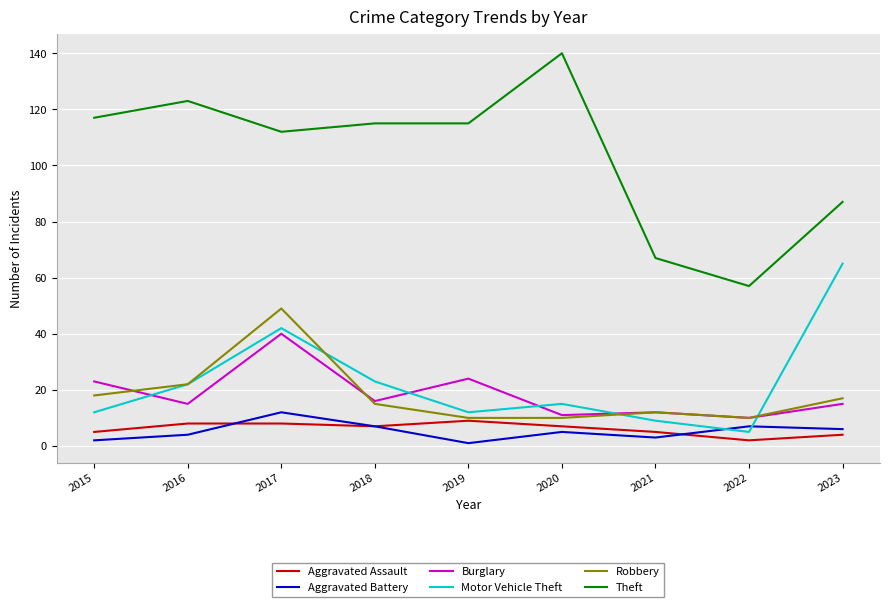

True or false: Aggravated Assault and Theft intersect in this chart.

False